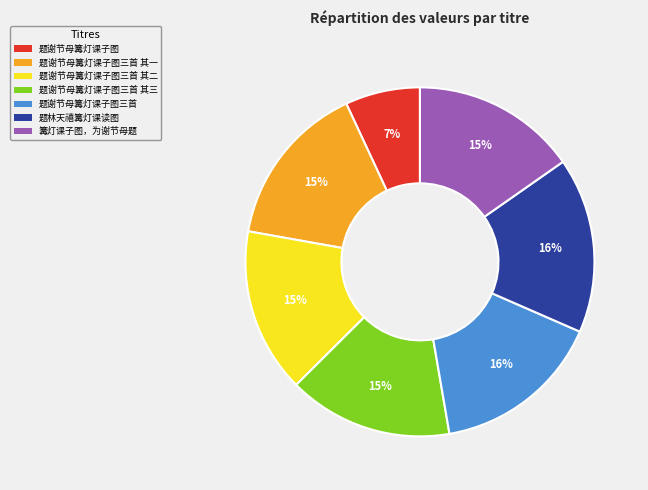

Is there any slice that represents more than half of the pie?

No